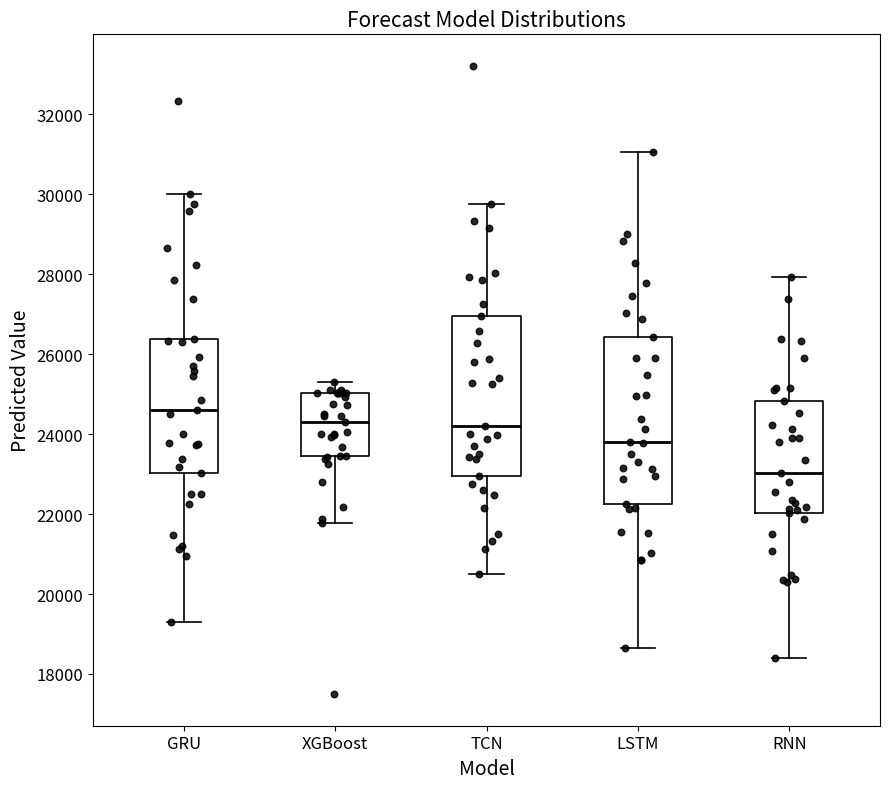

Reading left to right, transcribe this box plot: for each box, give where its median line is, the range the box spans, and where its two whiskers end, as read against the y-axis. The values are not printed on the chart, so give them approximately, as read against the axis.

GRU: median 24600, box 23000 to 26400, whiskers 19400 to 30000
XGBoost: median 24200, box 23400 to 25000, whiskers 21800 to 25200
TCN: median 24200, box 23000 to 27000, whiskers 20600 to 29800
LSTM: median 23800, box 22200 to 26400, whiskers 18600 to 31000
RNN: median 23000, box 22000 to 24800, whiskers 18400 to 28000